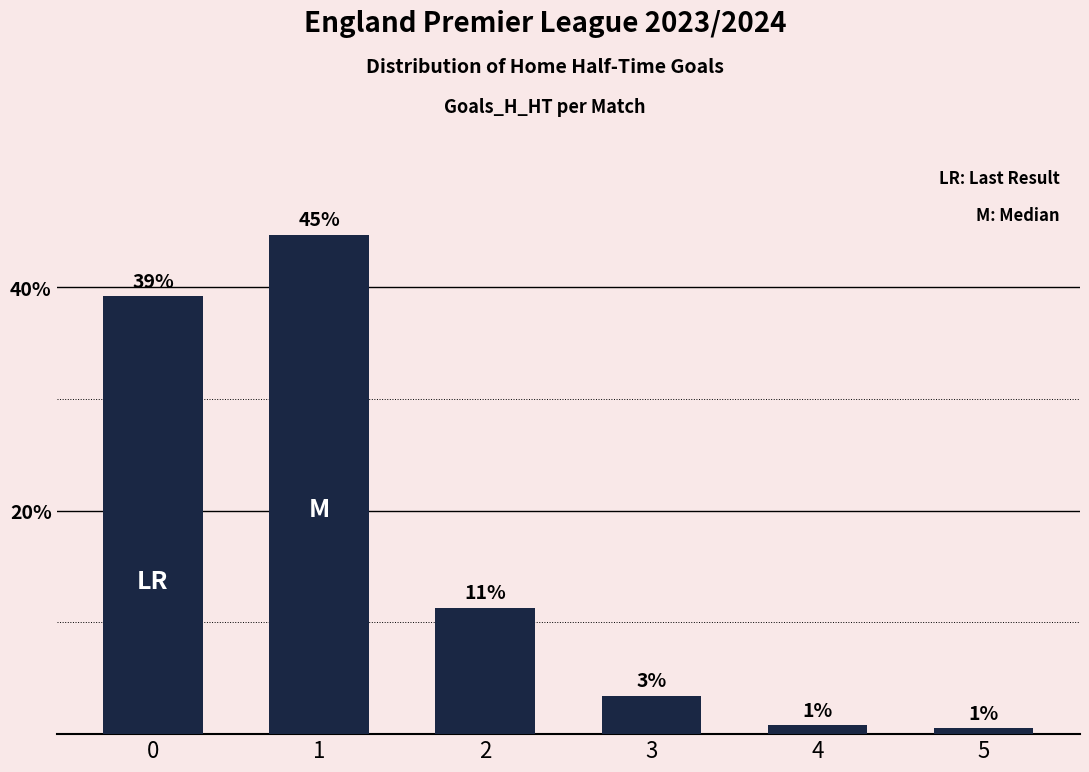

What is the change in value from 1 to 3?

-41.3